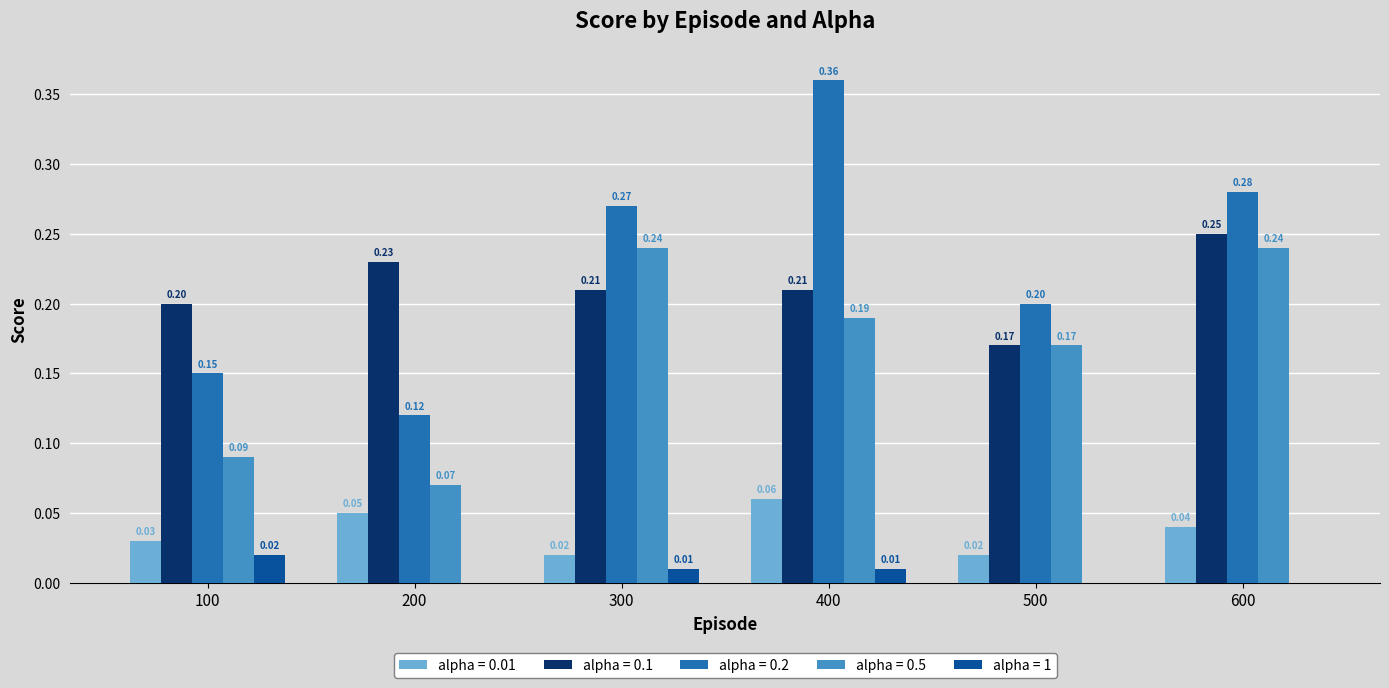

What is the sum of all alpha = 0.2 values?

1.4